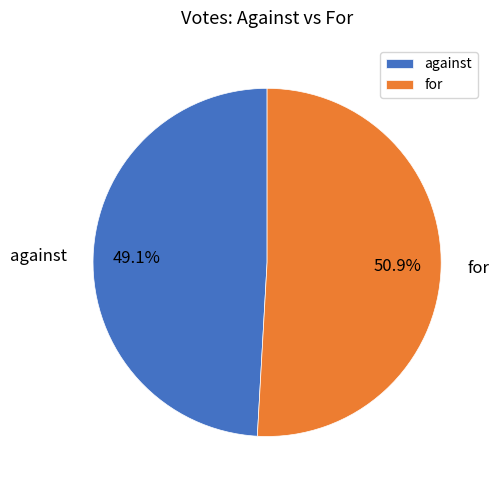

Do against and for together represent more than half of the pie?

Yes